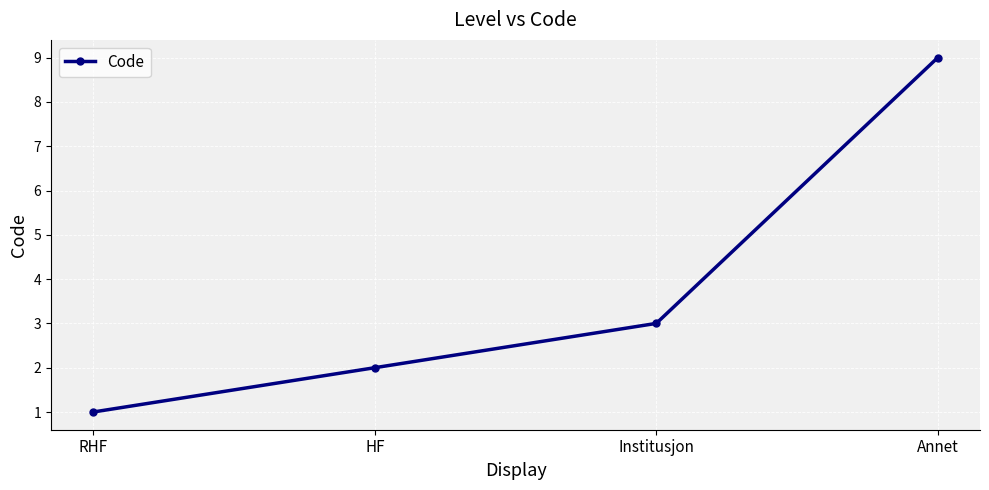

The value at Institusjon is 5. True or false?

False